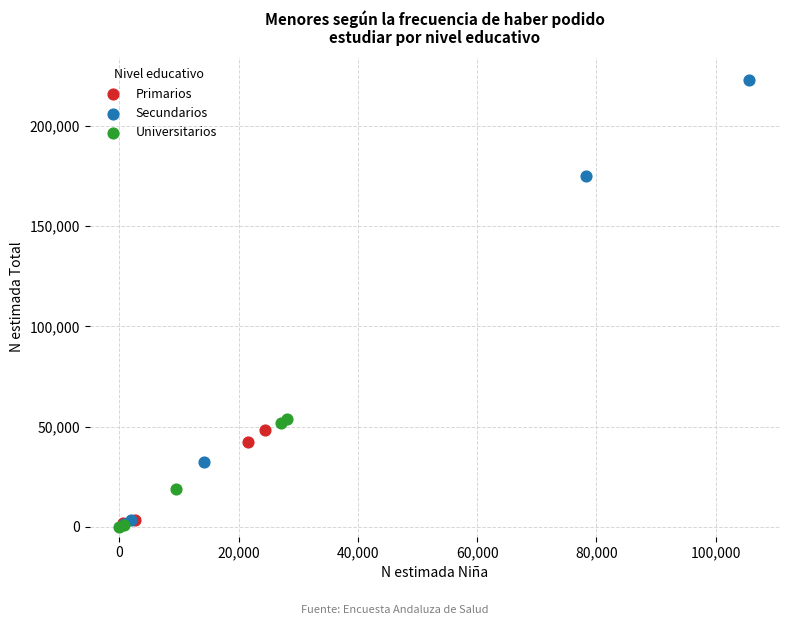

Which series contains the highest Y value?

Secundarios